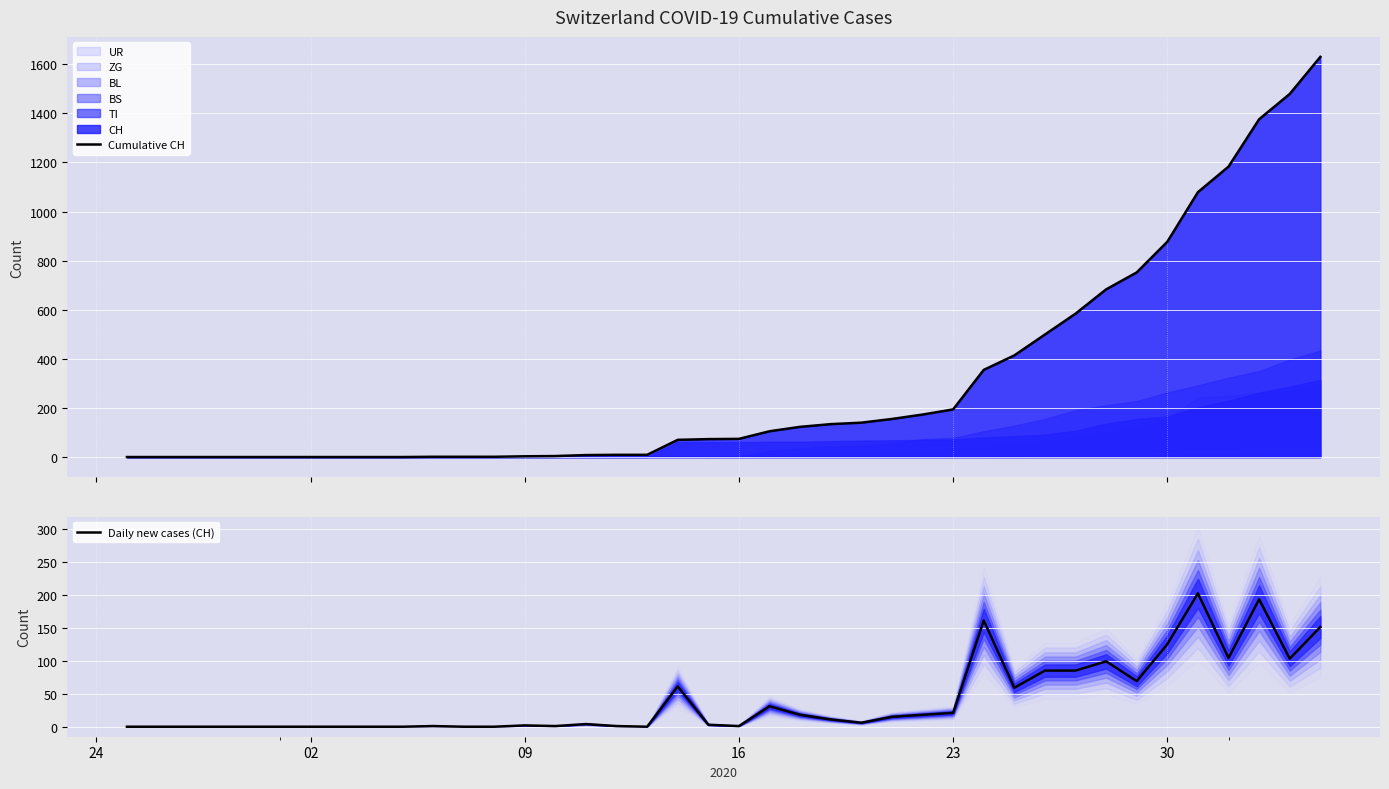

What is the maximum value for Daily new cases (CH)?

202